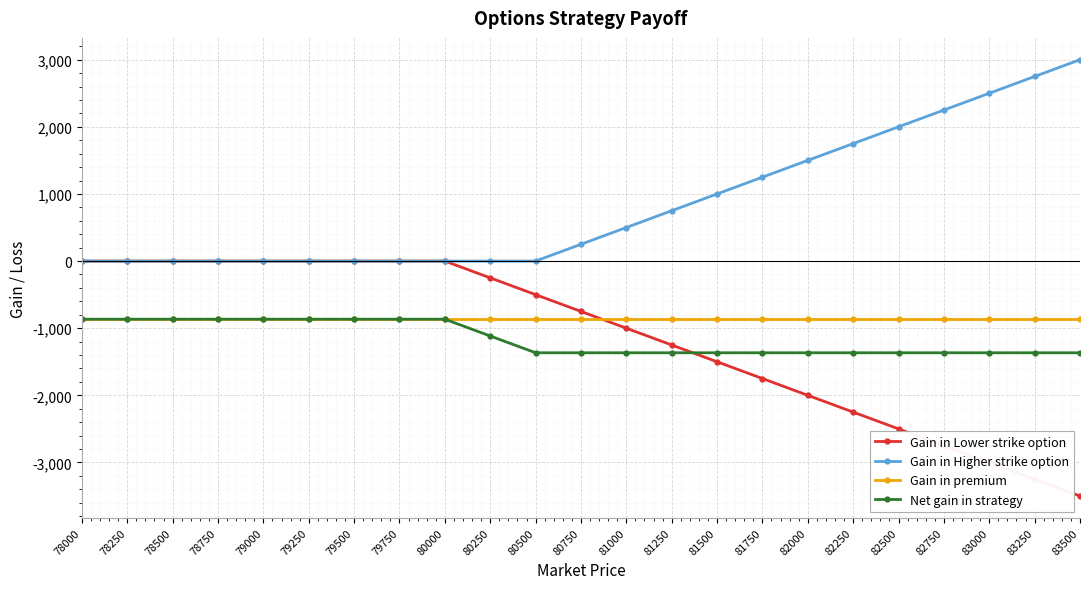

Rank the series at 83000 from highest to lowest value.

Gain in Higher strike option, Gain in premium, Net gain in strategy, Gain in Lower strike option